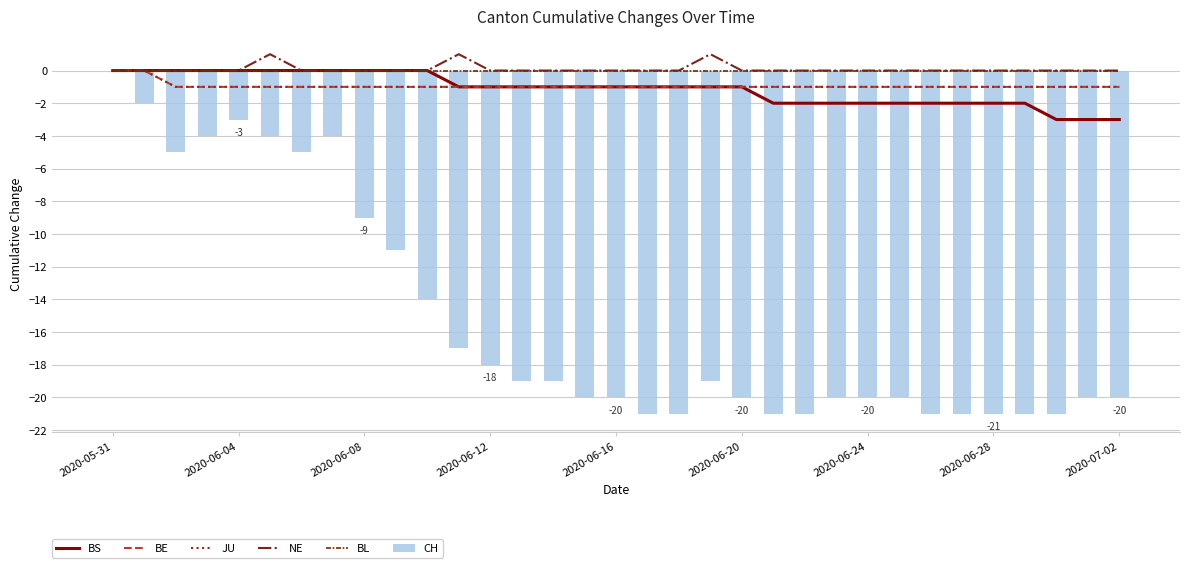

What is the sum of all CH values?

-502